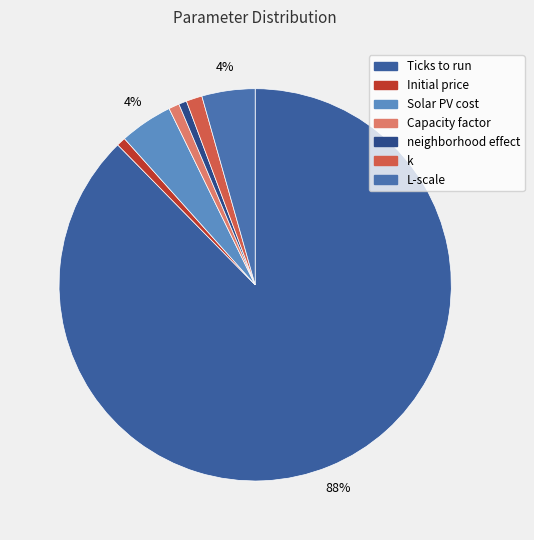

To the nearest percent, what portion does Capacity factor represent?

1%